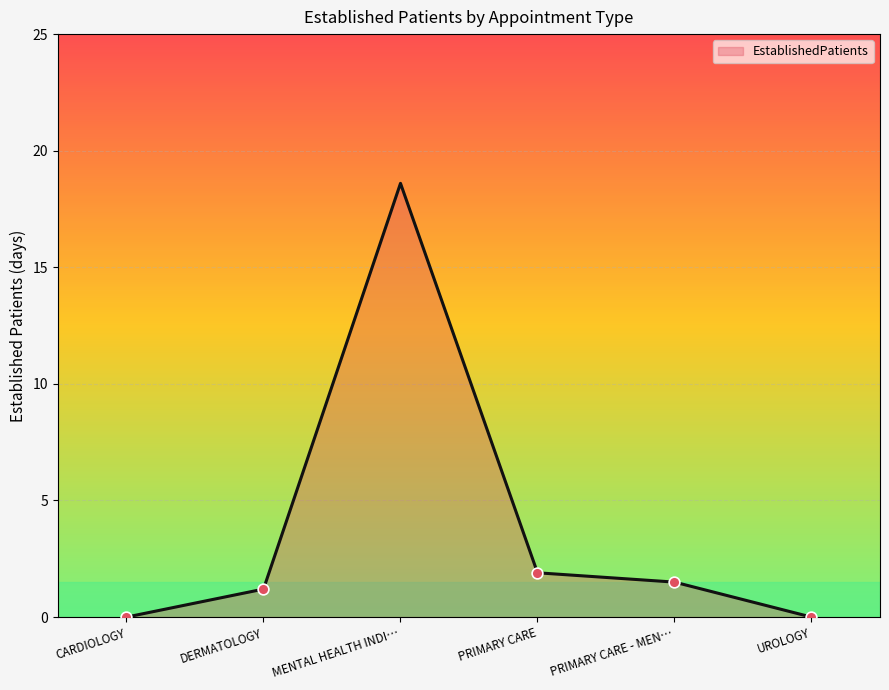

Between DERMATOLOGY and PRIMARY CARE, which is larger?

PRIMARY CARE